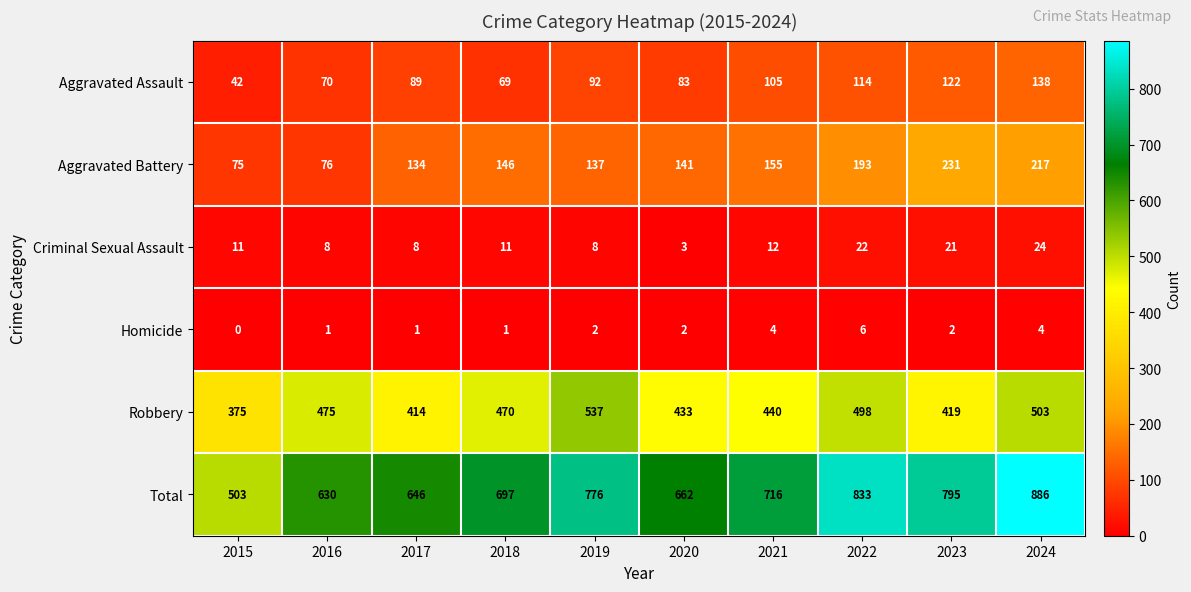

Which category has the highest value across all series?

2024